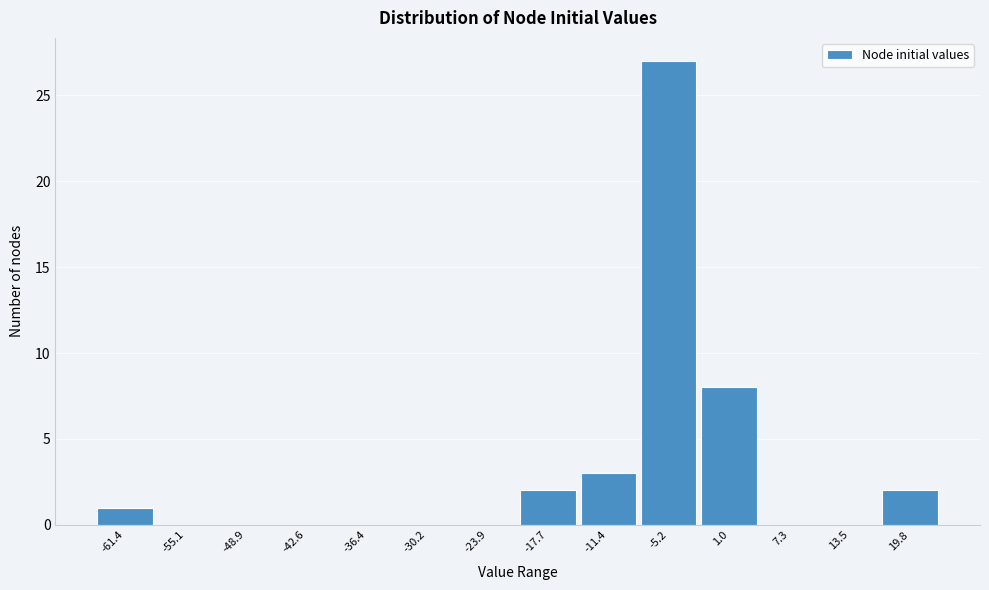

Reading left to right, extract all data points from this chart.

-61.4=1	-55.1=0	-48.9=0	-42.6=0	-36.4=0	-30.2=0	-23.9=0	-17.7=2	-11.4=3	-5.2=27	1.0=8	7.3=0	13.5=0	19.8=2